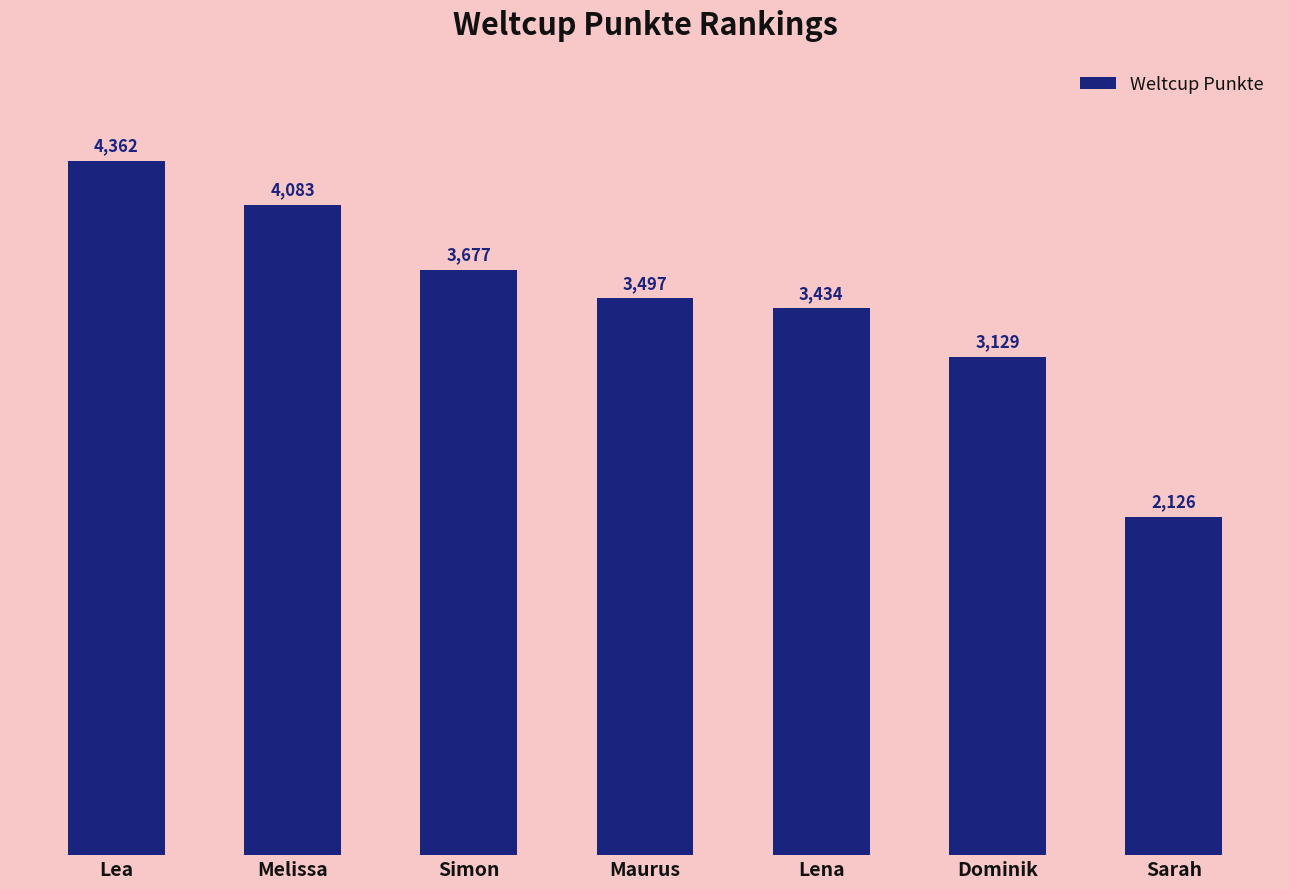

At which category does the chart reach its minimum across all series?

Sarah